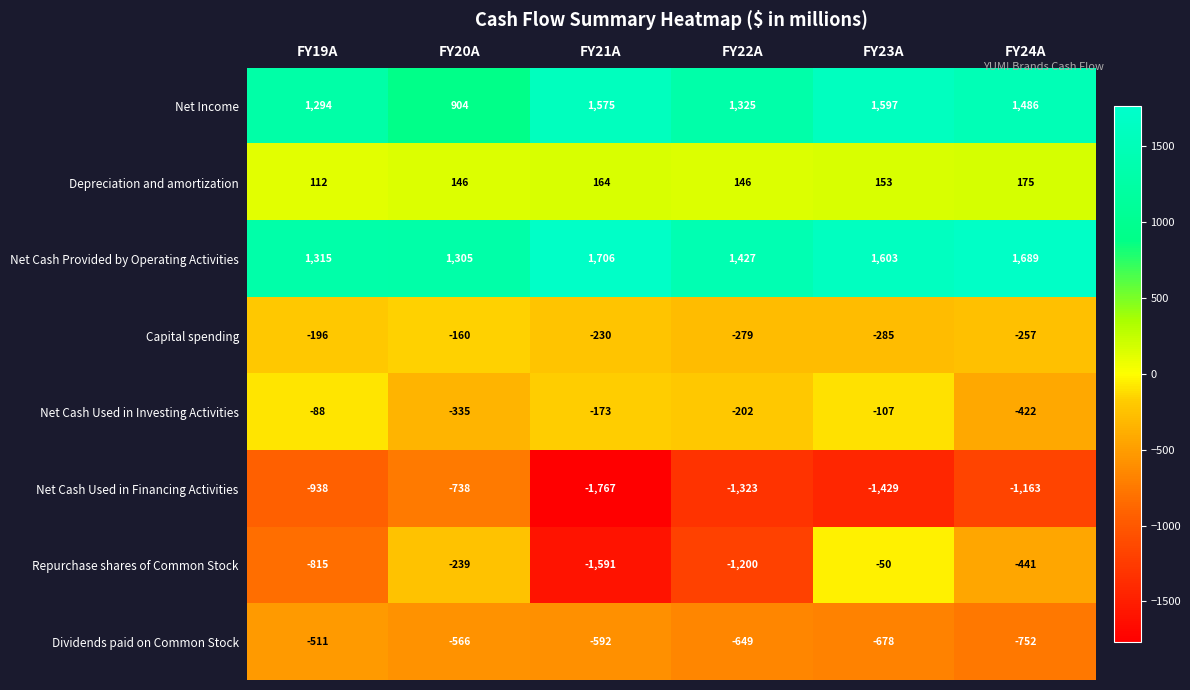

What is the approximate value of Net Cash Provided by Operating Activities at FY22A, to the nearest 50?

1450